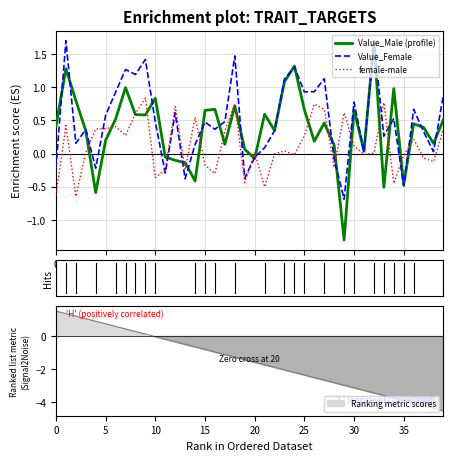

What is the highest value of the Value_Male (profile) series?

1.7